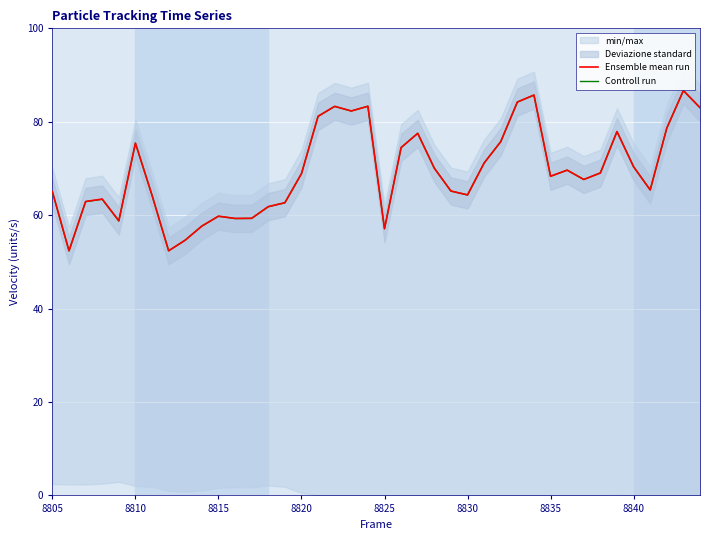

What is the difference between the maximum and minimum values in the Controll run series?

34.3